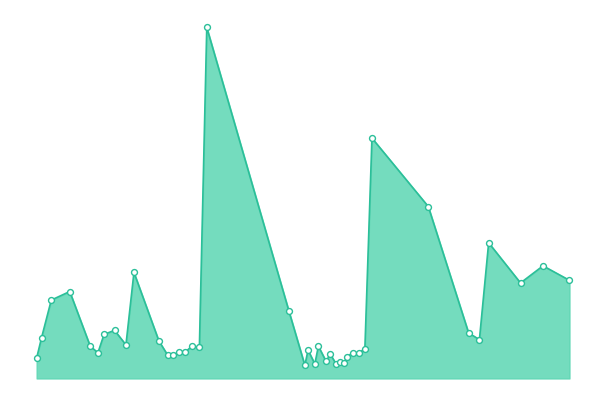

Which series reaches the minimum Y coordinate?

frame_end_line